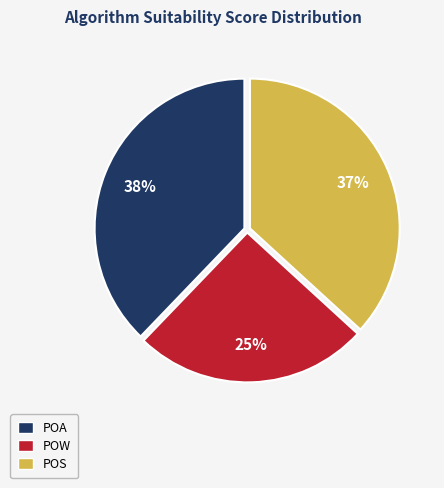

Is the sum of POA and POS greater than half?

Yes